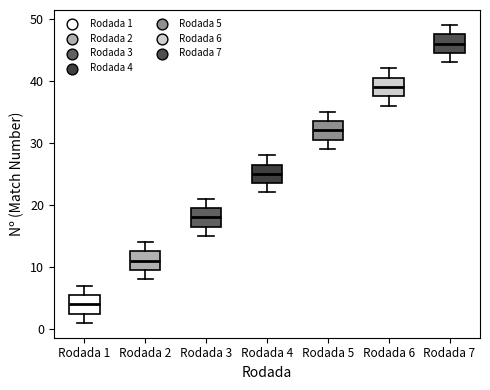

Reading left to right, read every box against the y-axis: the position of its median line, the range the box covers, and the ends of its whiskers. The values are not printed on the chart, so give them approximately, as read against the axis.

Rodada 1: median 4, box 3 to 6, whiskers 1 to 7
Rodada 2: median 11, box 10 to 13, whiskers 8 to 14
Rodada 3: median 18, box 17 to 20, whiskers 15 to 21
Rodada 4: median 25, box 24 to 27, whiskers 22 to 28
Rodada 5: median 32, box 31 to 34, whiskers 29 to 35
Rodada 6: median 39, box 38 to 41, whiskers 36 to 42
Rodada 7: median 46, box 45 to 48, whiskers 43 to 49